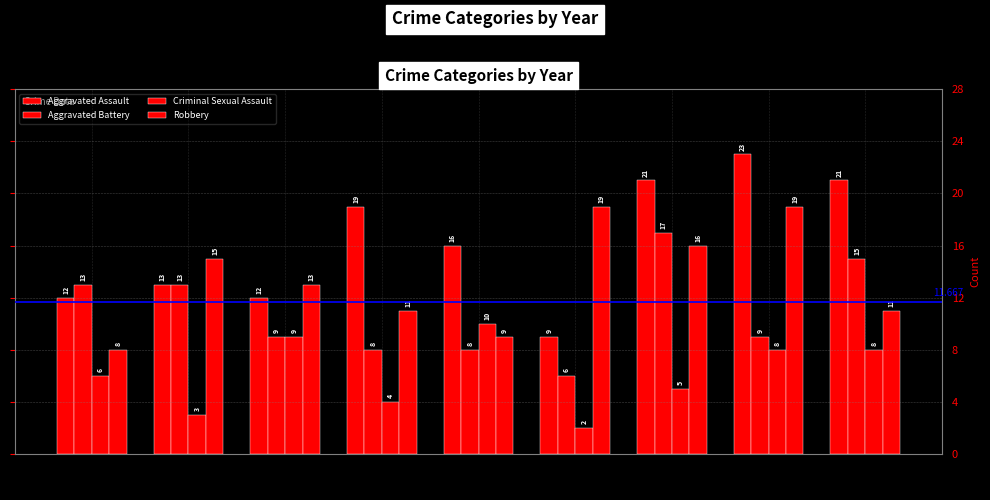

Reading left to right, what are all the values shown in this chart?

Aggravated Assault: 12	13	12	19	16	9	21	23	21
Aggravated Battery: 13	13	9	8	8	6	17	9	15
Criminal Sexual Assault: 6	3	9	4	10	2	5	8	8
Robbery: 8	15	13	11	9	19	16	19	11